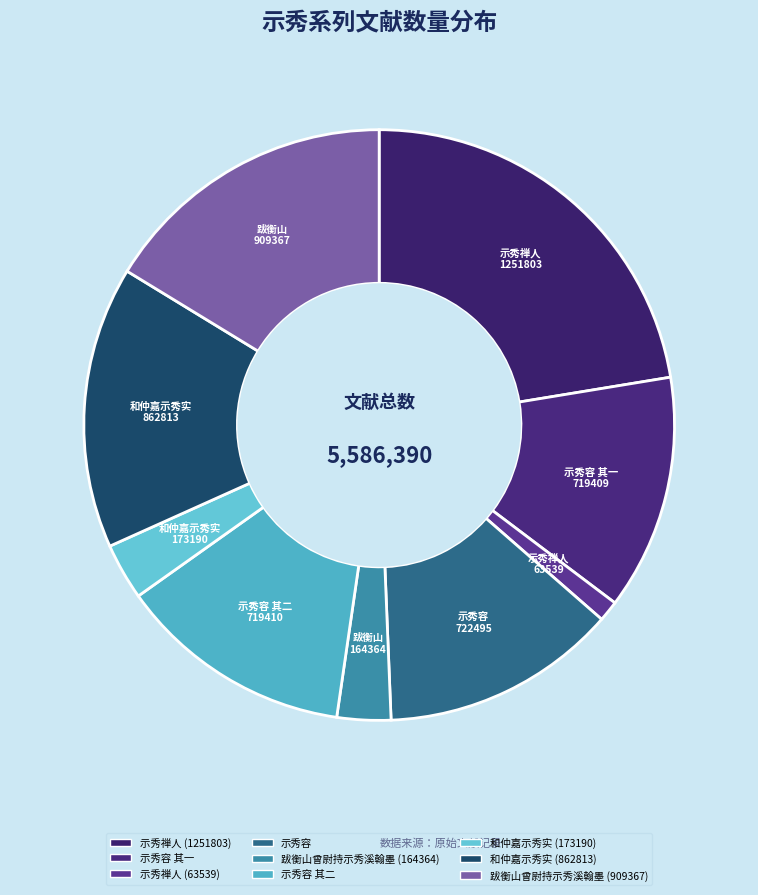

What is the largest slice in the pie chart?

示秀禅人 1251803